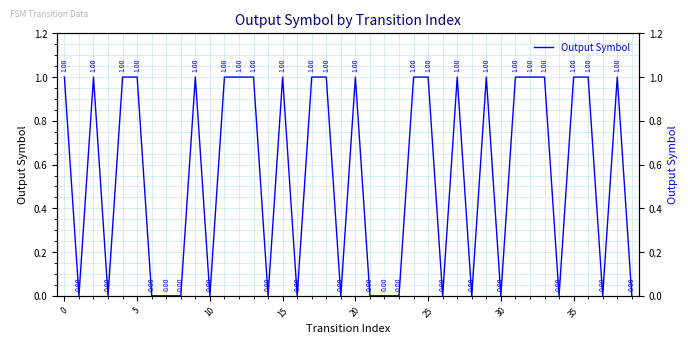

What is the average value?

1